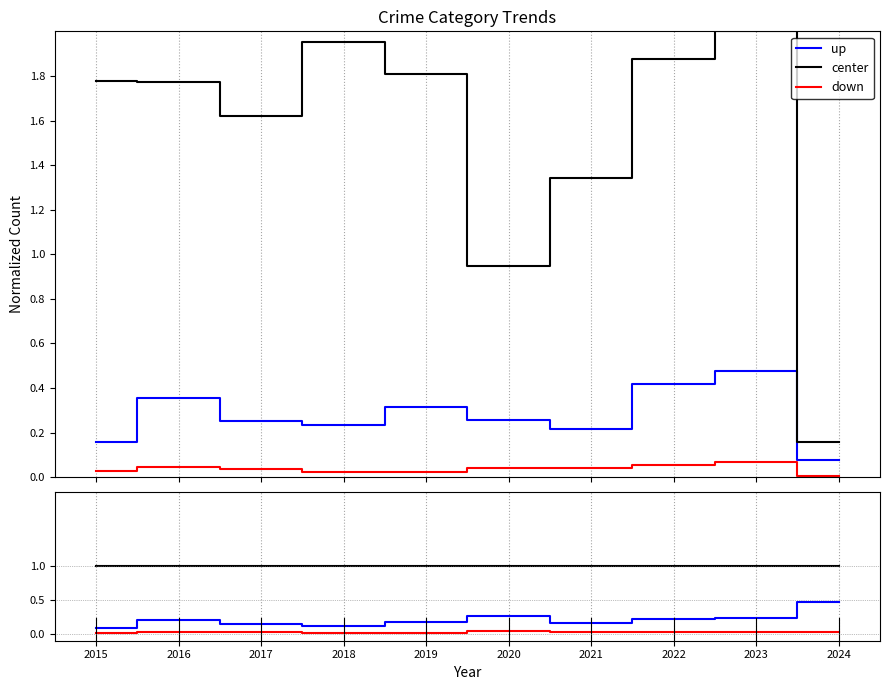

What value does the center series have at 2019?

1.0